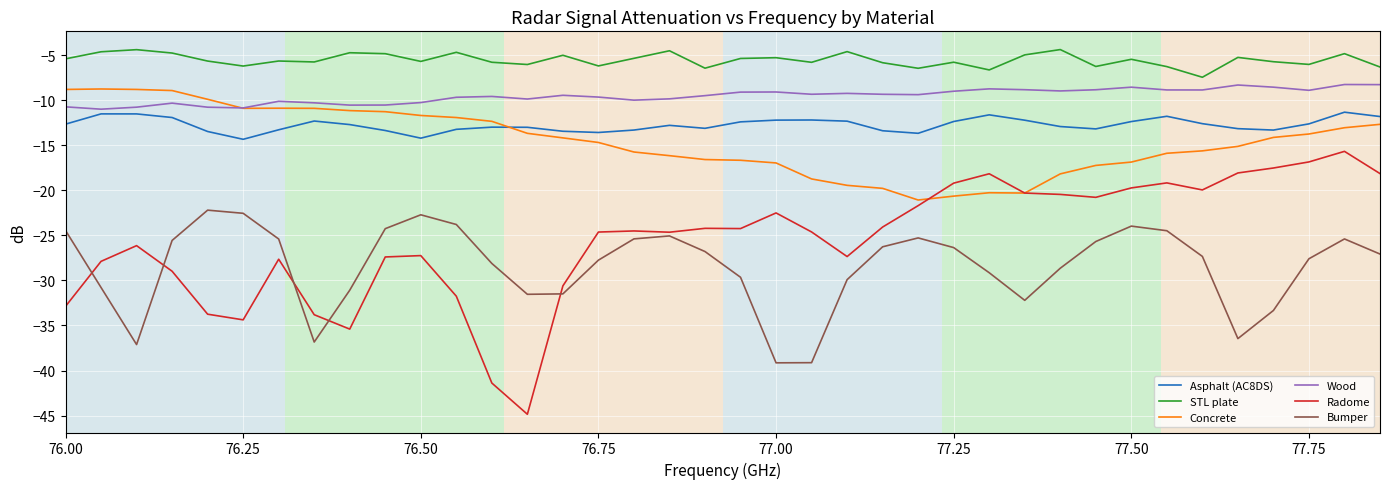

Which series has the largest total across all categories?

STL plate